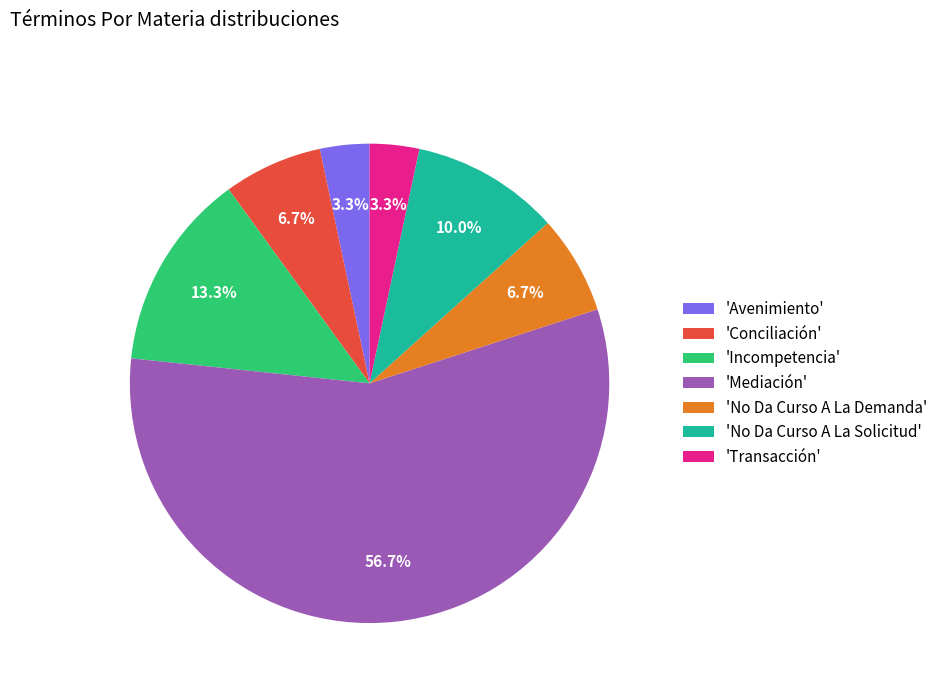

Approximately how many times larger is the value at 'Transacción' compared to 'No Da Curso A La Demanda'?

0.5